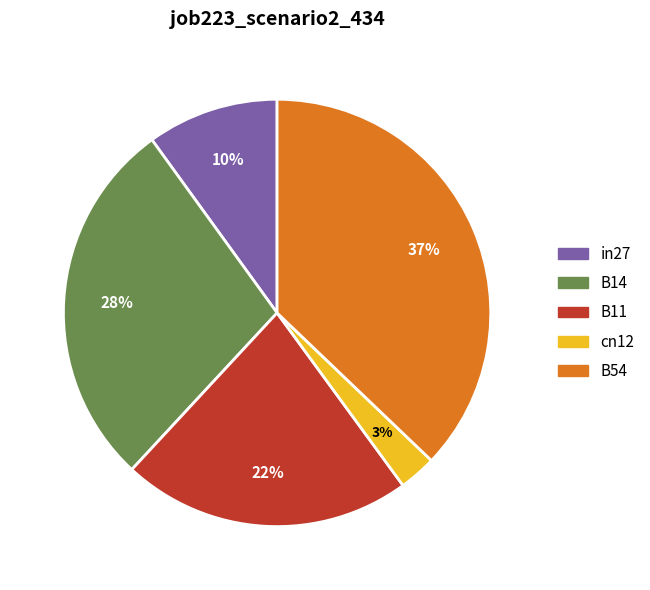

Which slice is the largest?

B54